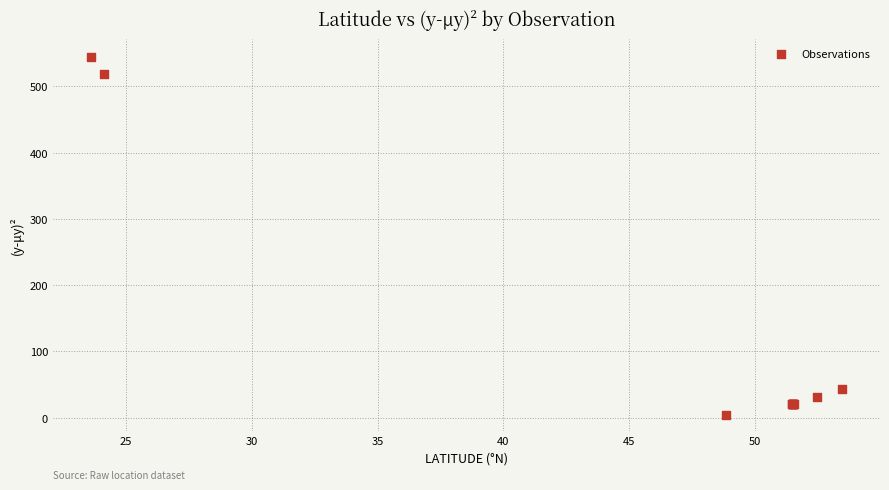

What Y value in the scatter plot is closest to 274?

43.0